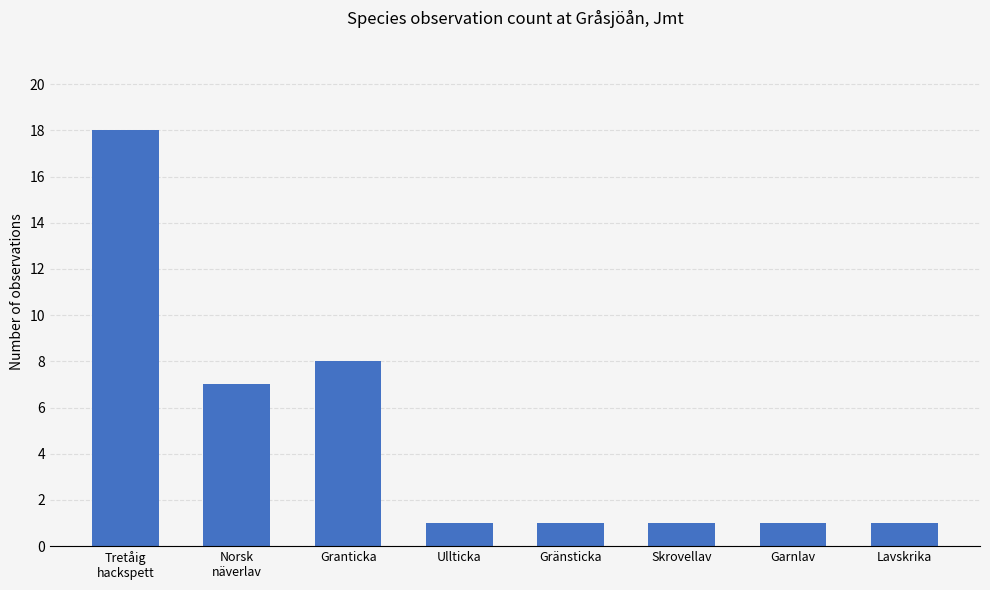

Approximately how many times larger is the value at Ullticka compared to Garnlav?

1.0